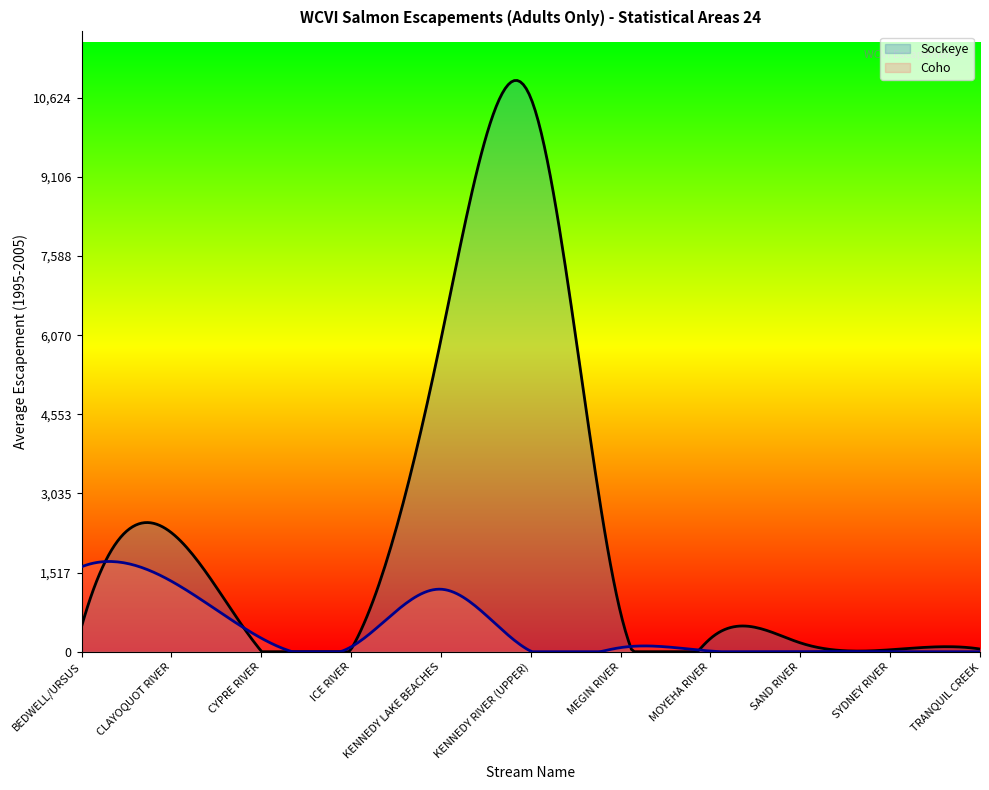

What is the total value across all series at KENNEDY LAKE BEACHES?

7182